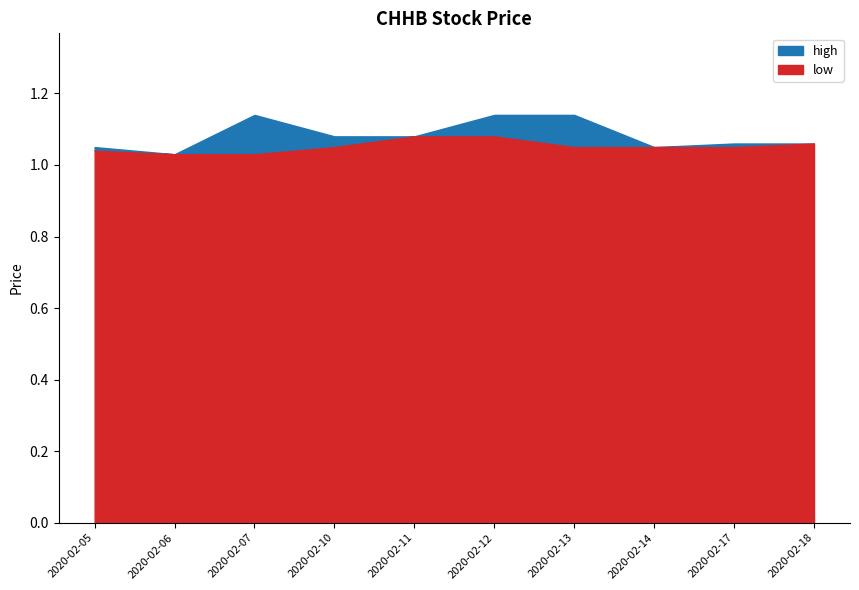

The low series shows 1.1 at 2020-02-10. True or false?

True